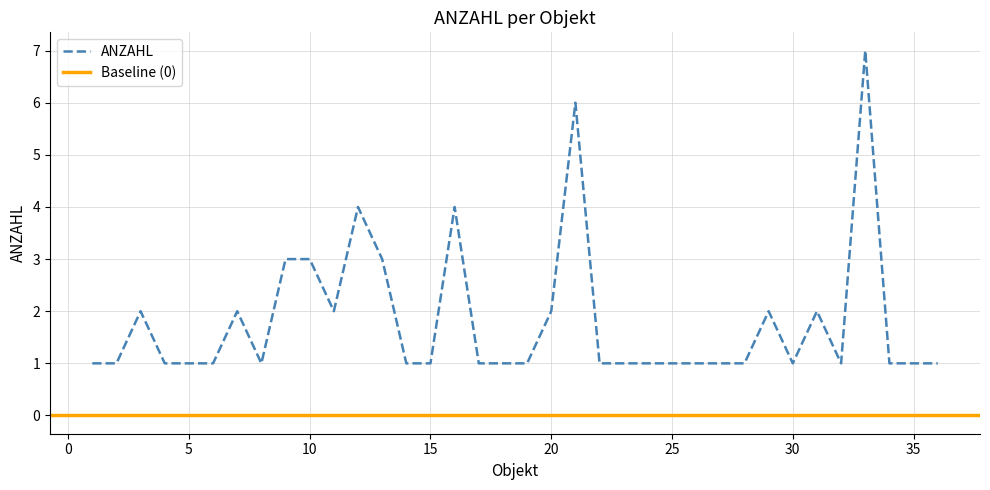

What is the sum of the values at 28 and 36?

2